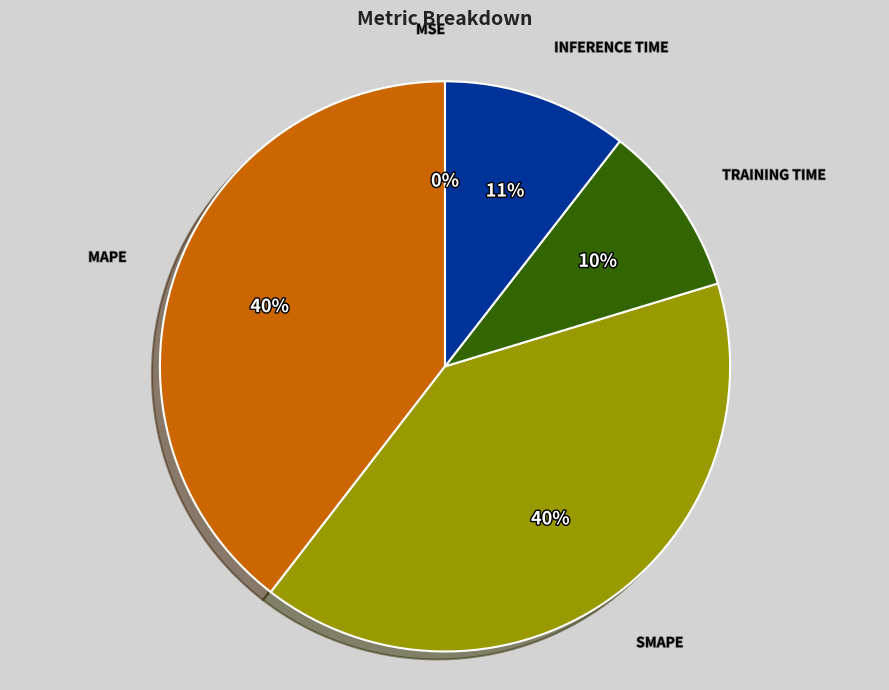

Does any single category account for the majority?

No